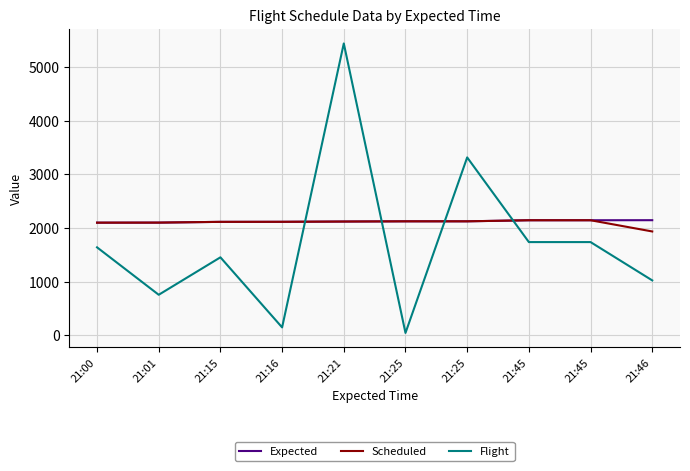

Which series has the widest spread of values?

Flight